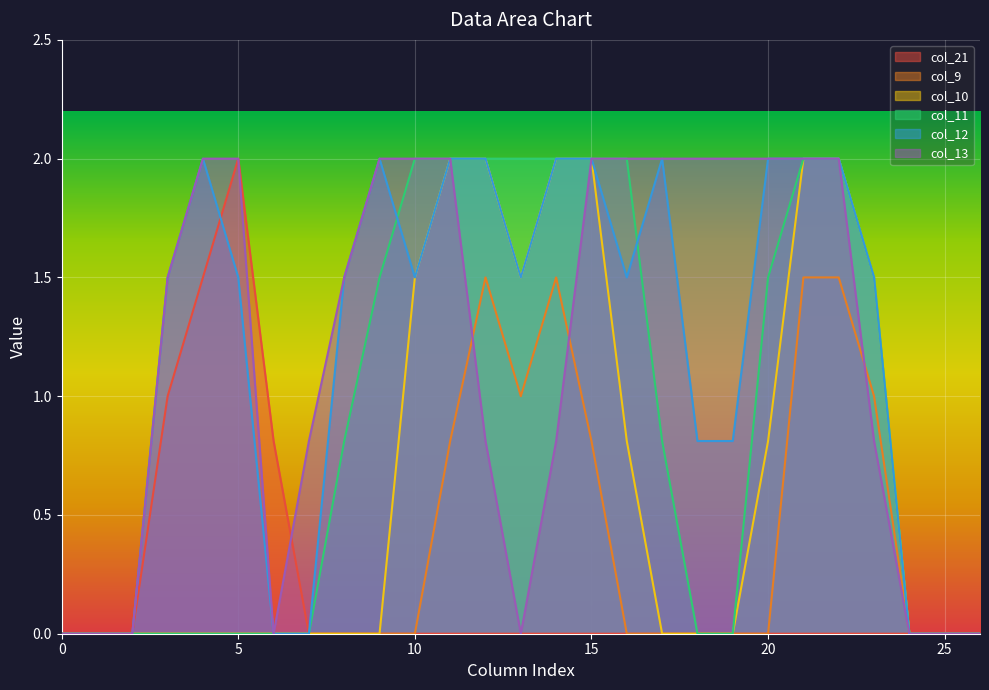

What is the greatest value displayed?

2.0